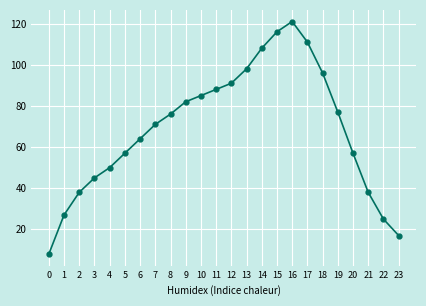

What is the sum of all values?

1646